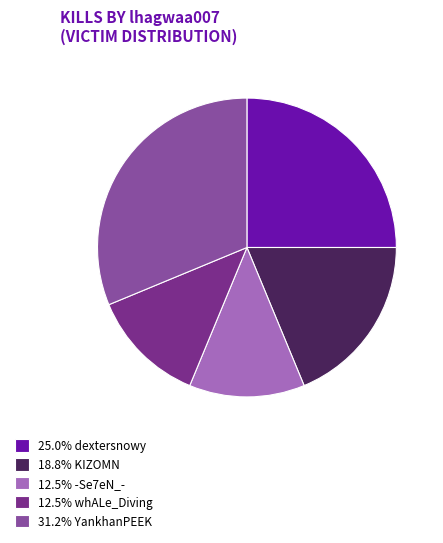

Does any single category account for the majority?

No